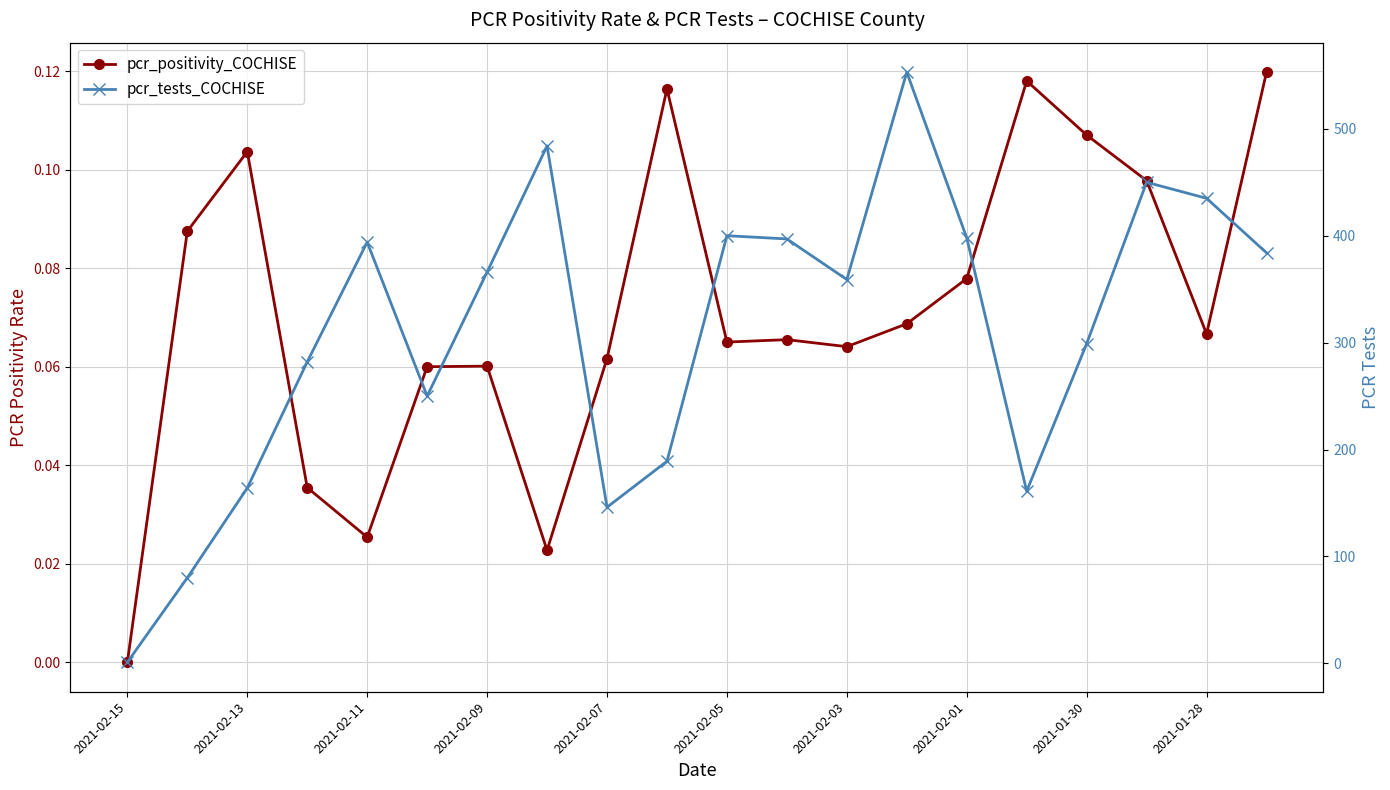

What is the difference between the second highest and second lowest values in the pcr_tests_COCHISE series?

404.0